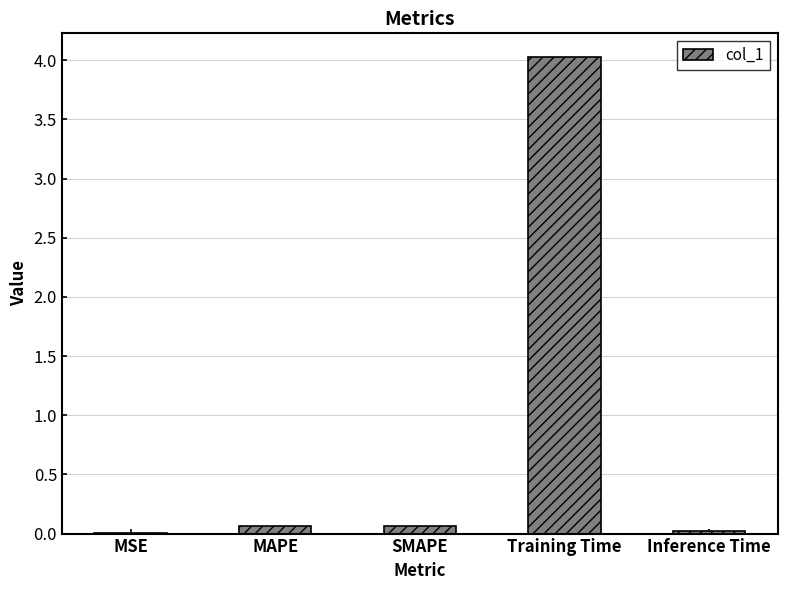

What is the sum of all values?

4.2